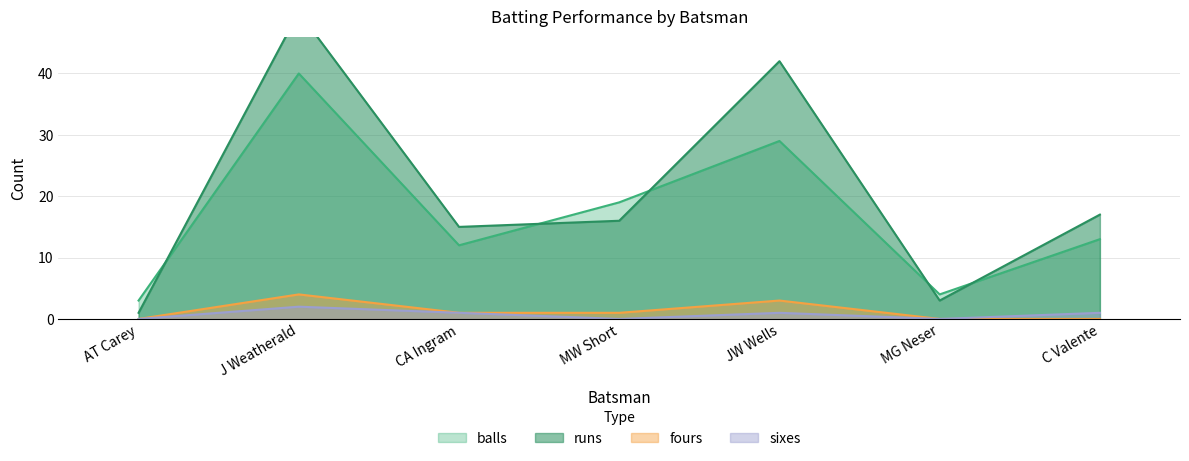

At how many categories does at least one series exceed 29?

2